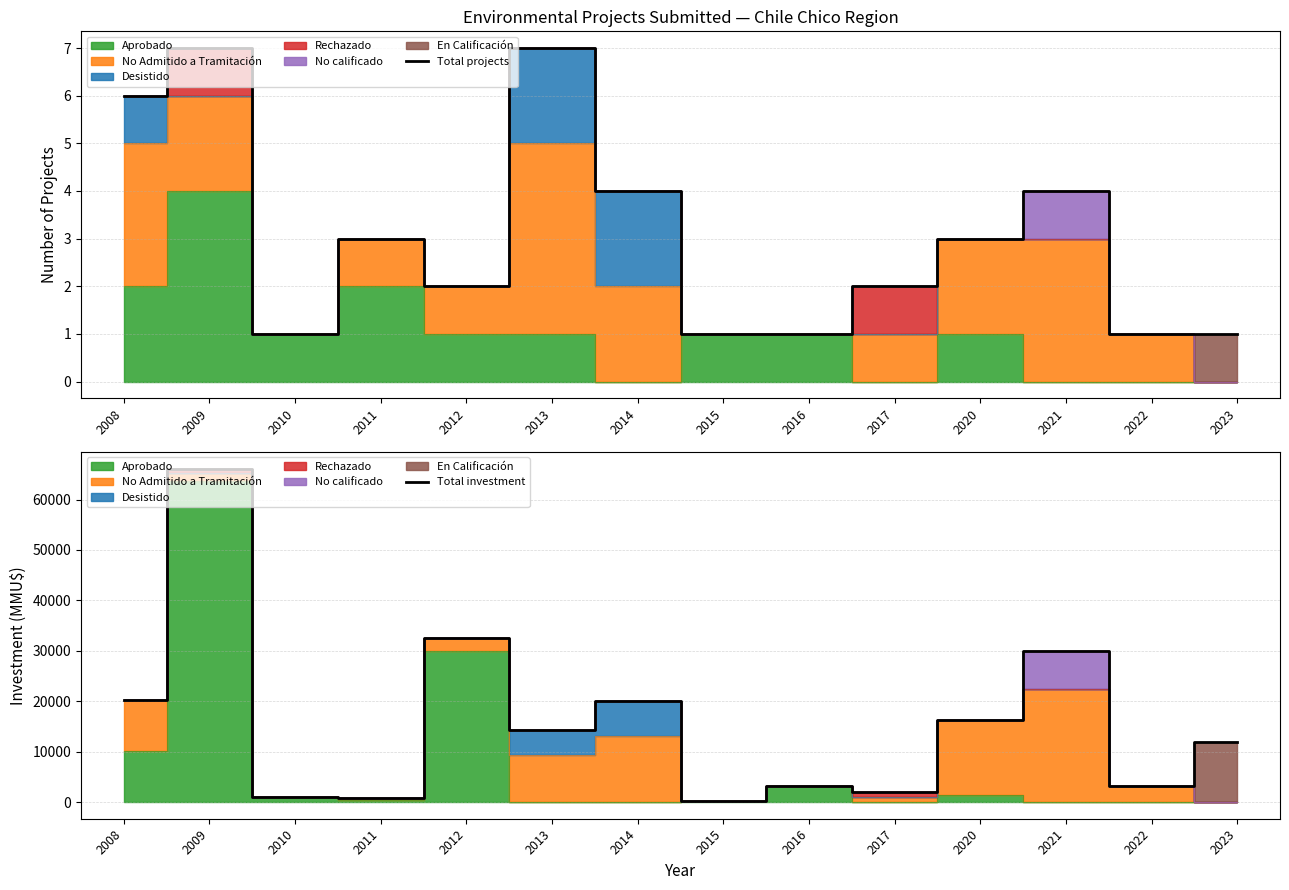

What is the sum of the Total projects values at 2015 and 2021?

5